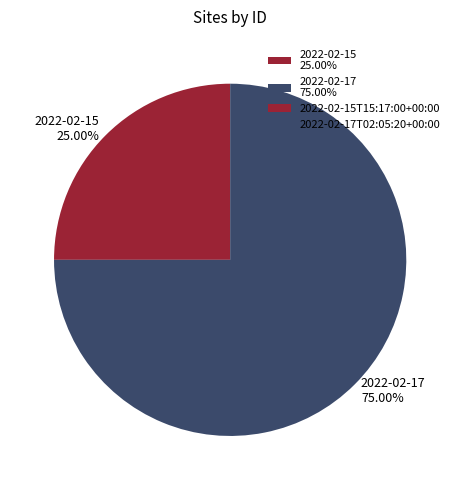

Which has a higher value, 2022-02-15 25.00% or 2022-02-17 75.00%?

2022-02-17 75.00%